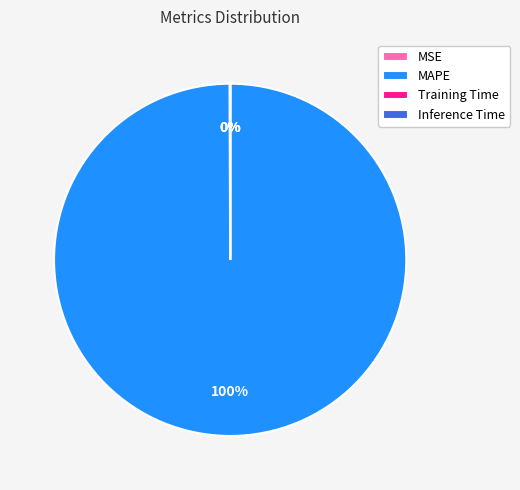

Which slice is the largest?

MAPE